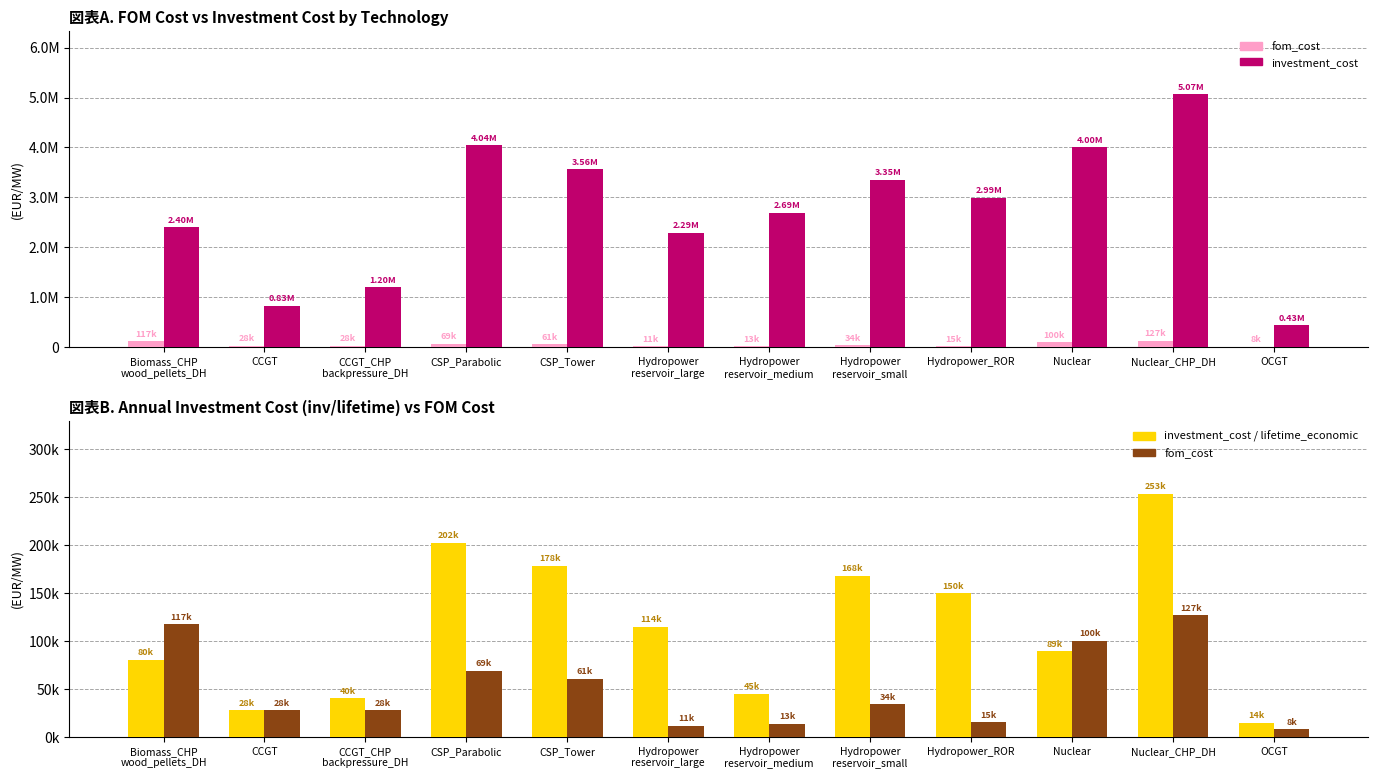

What is the maximum value for investment_cost / lifetime_economic?

253350.0